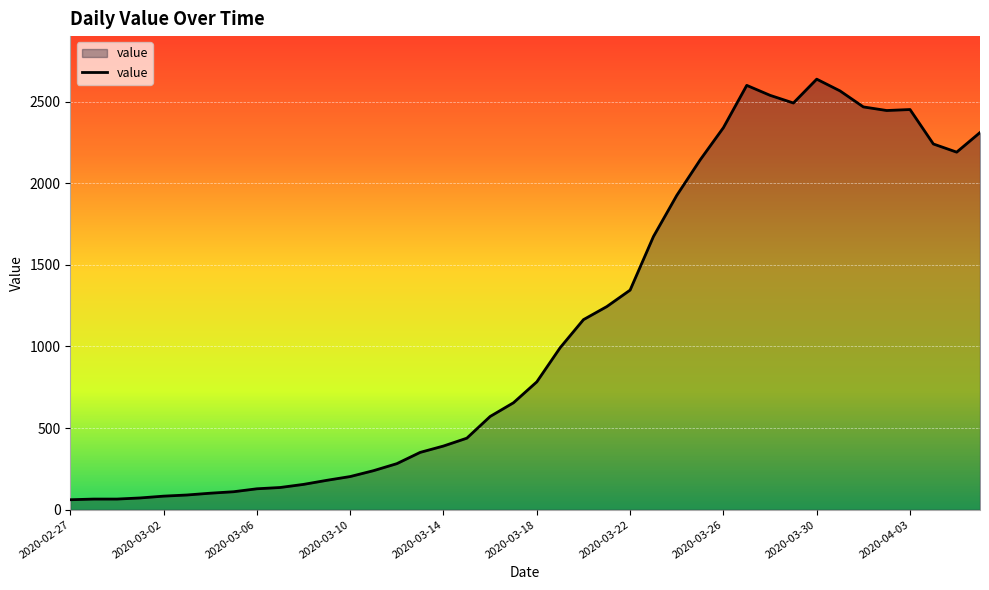

What is the minimum value shown in the chart?

61